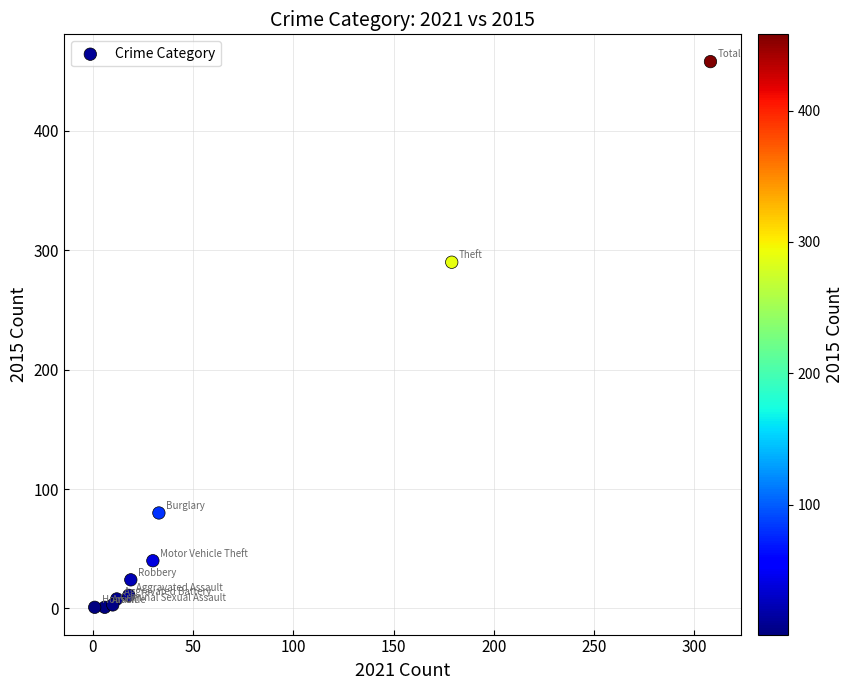

What Y value in the scatter plot is closest to 229?

290